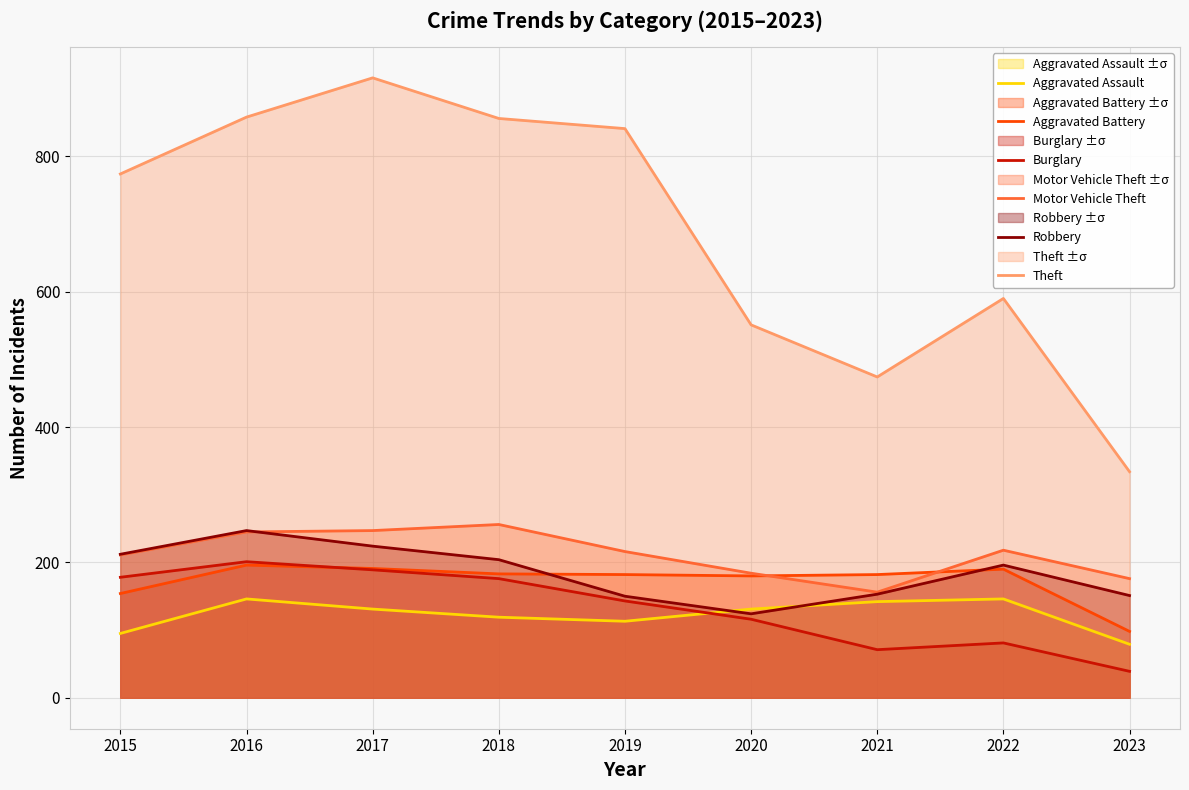

How many lines are shown in the chart?

6